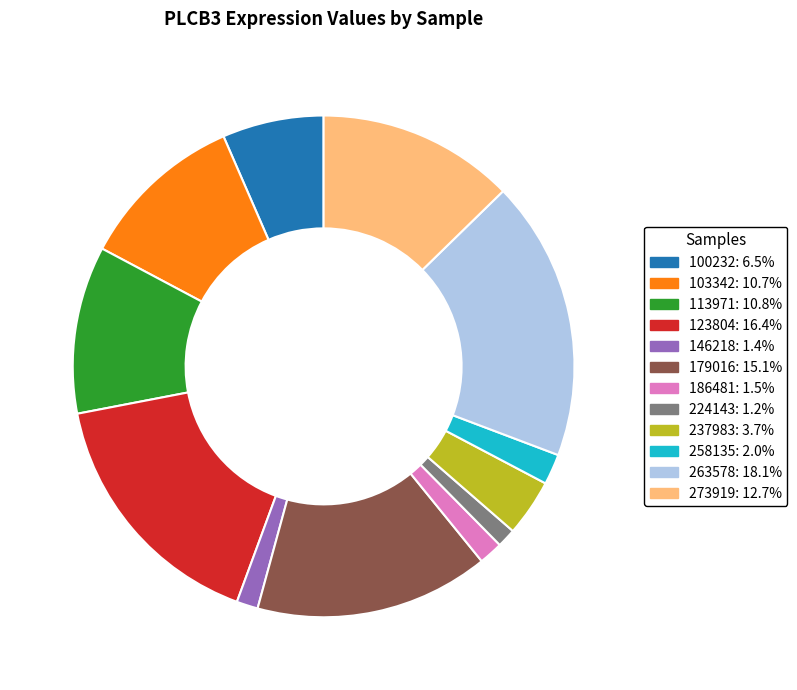

Which slice is the largest?

263578